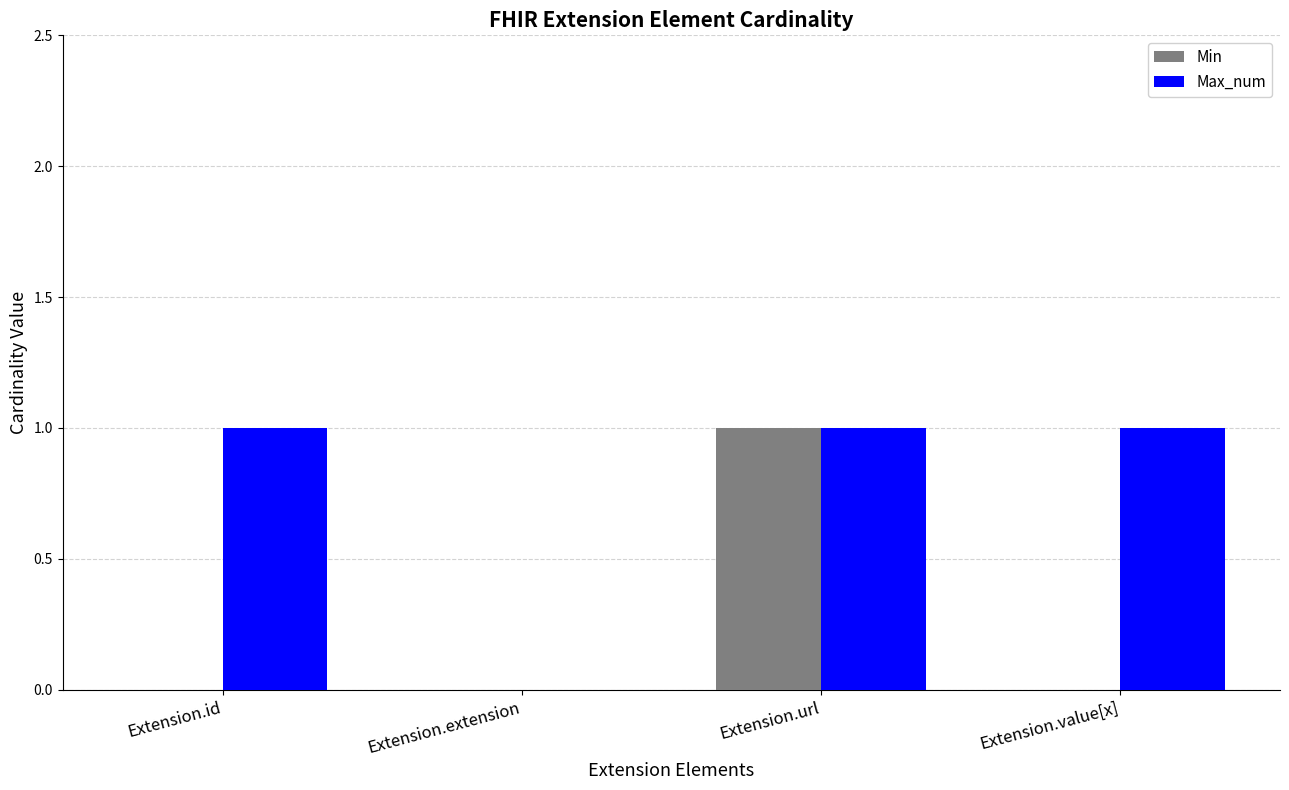

Is it true that Min equals 0 at Extension.id?

True